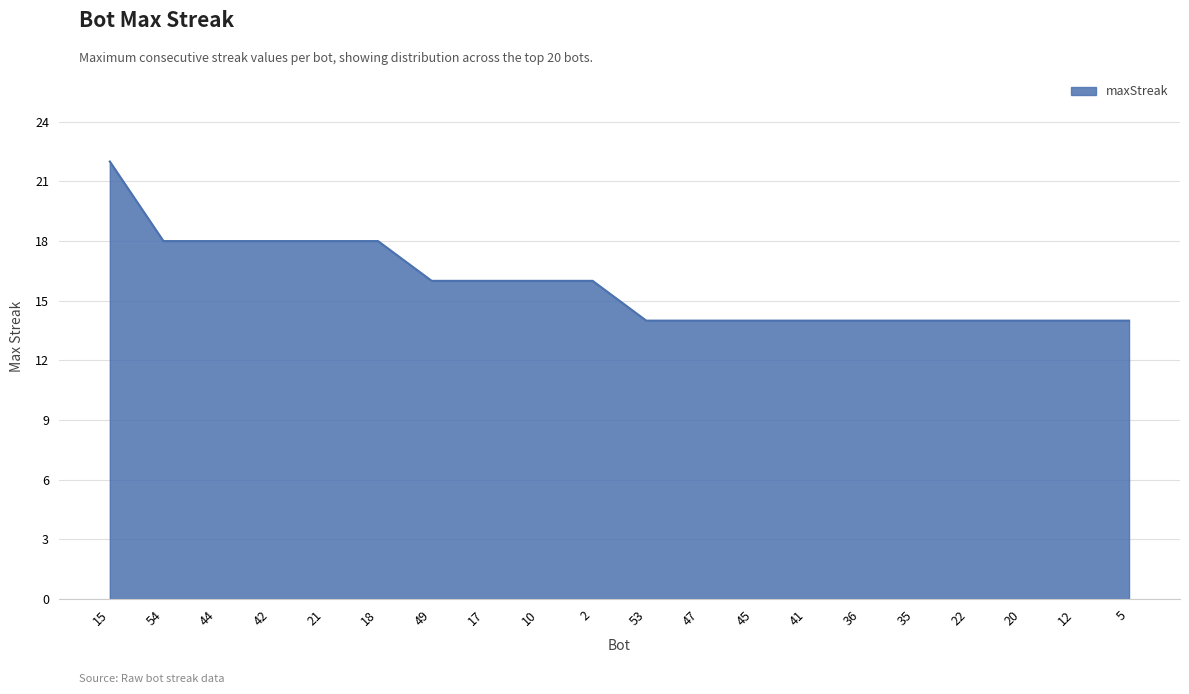

True or false: the data shows 16 at 17.

True